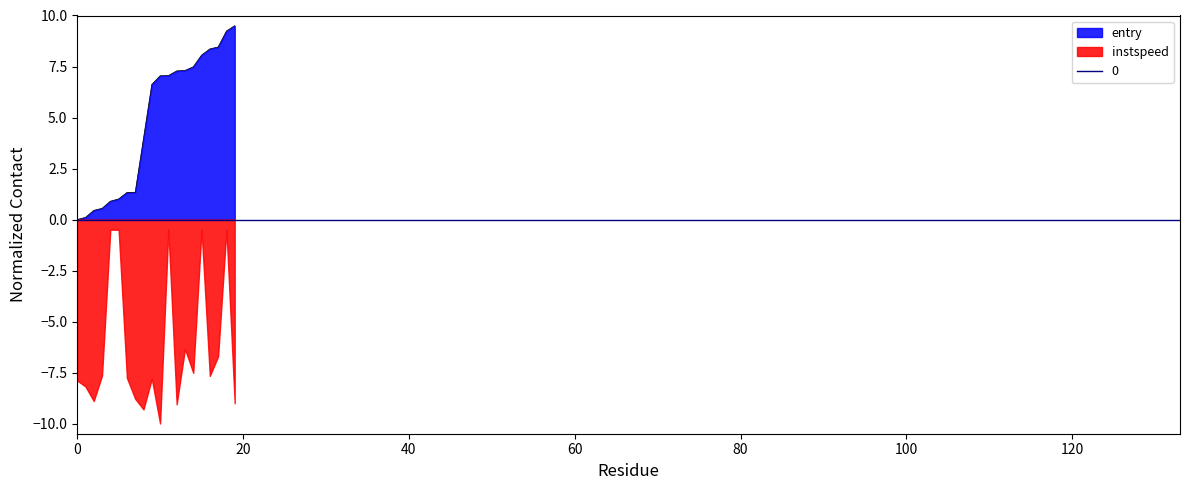

What is the highest value of the entry series?

9.5